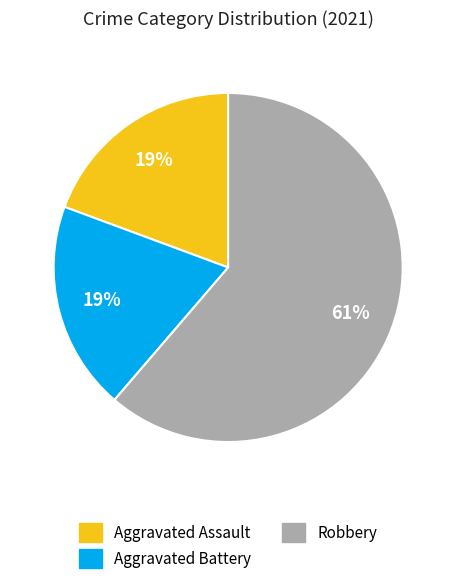

How many slices are in this pie chart?

3